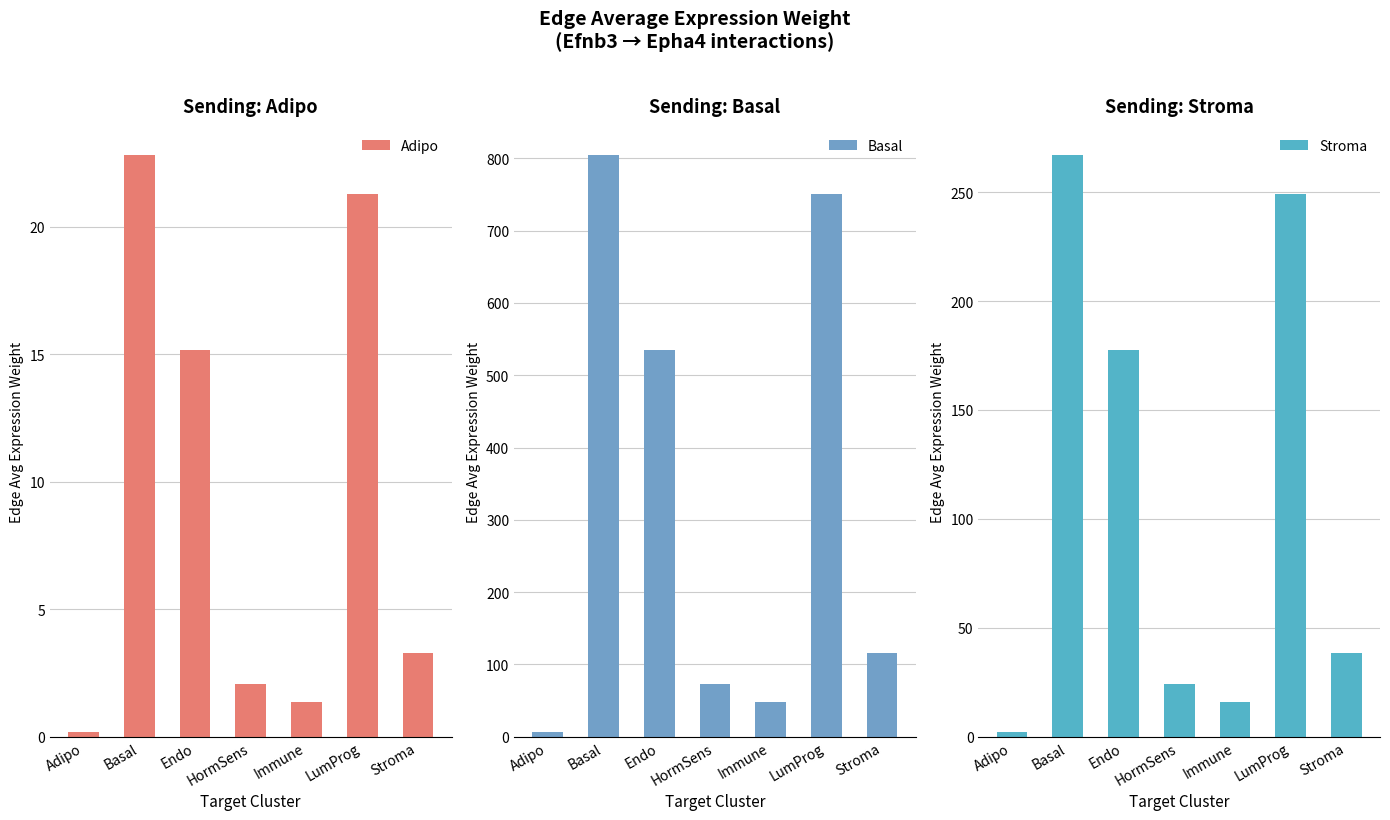

How many bars are there in total?

21